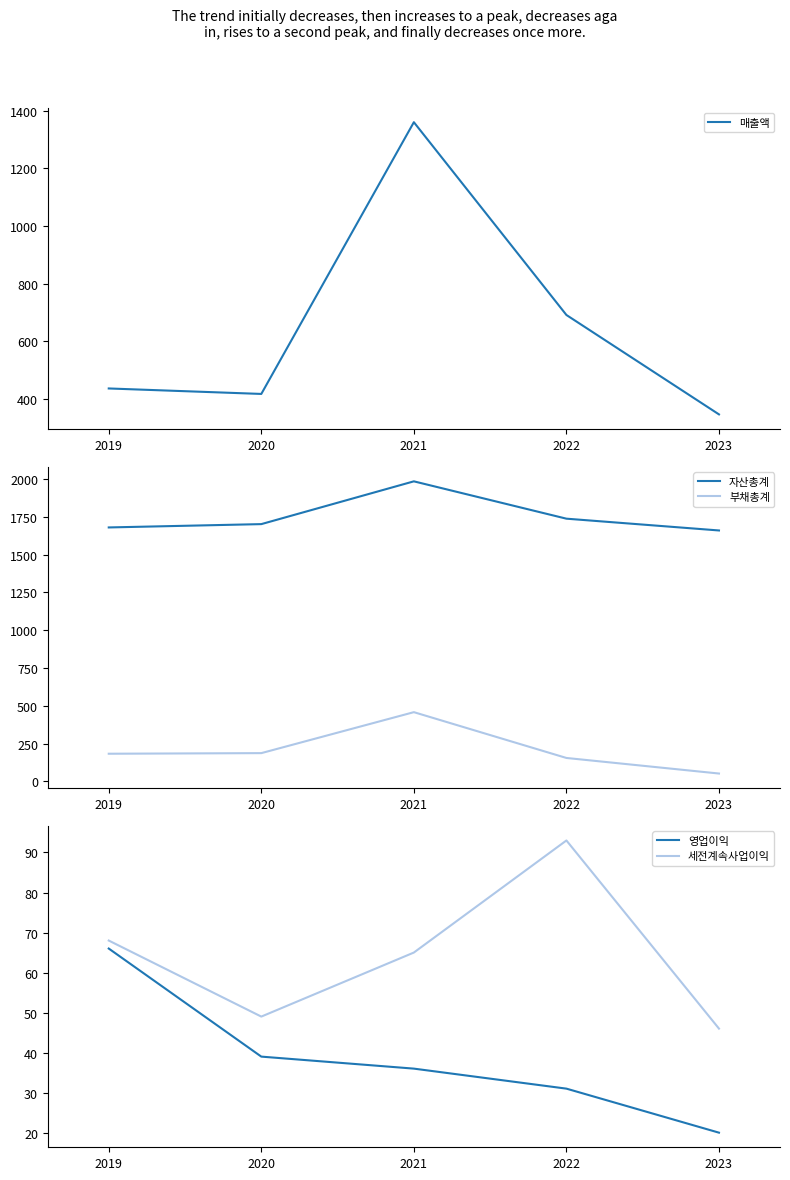

True or false: 자산총계 and 매출액 intersect in this chart.

False